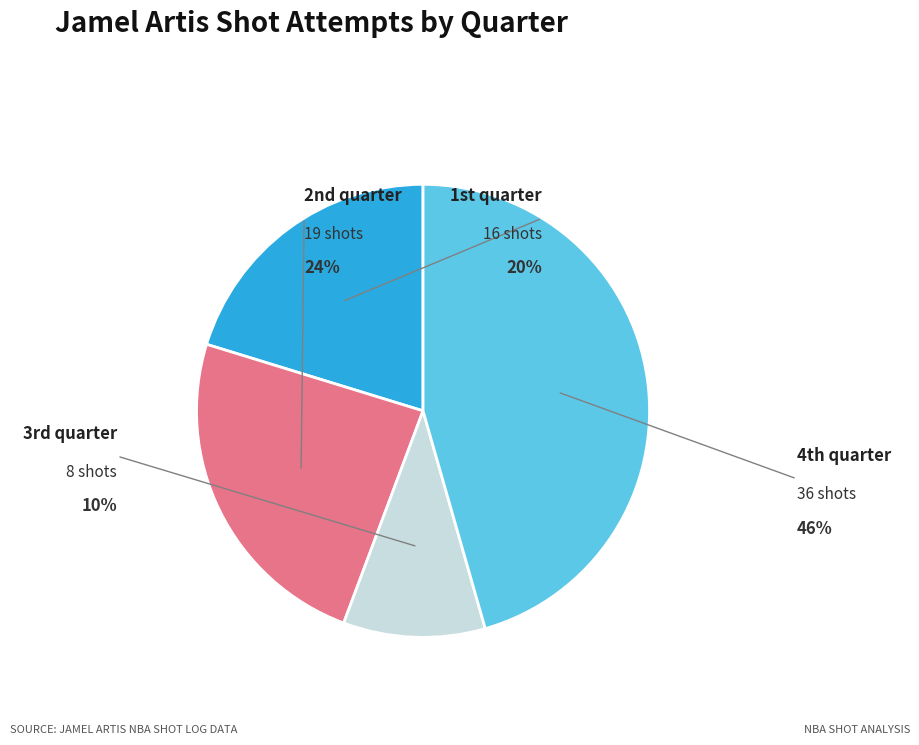

Rank the categories by value from lowest to highest.

3rd quarter, 1st quarter, 2nd quarter, 4th quarter